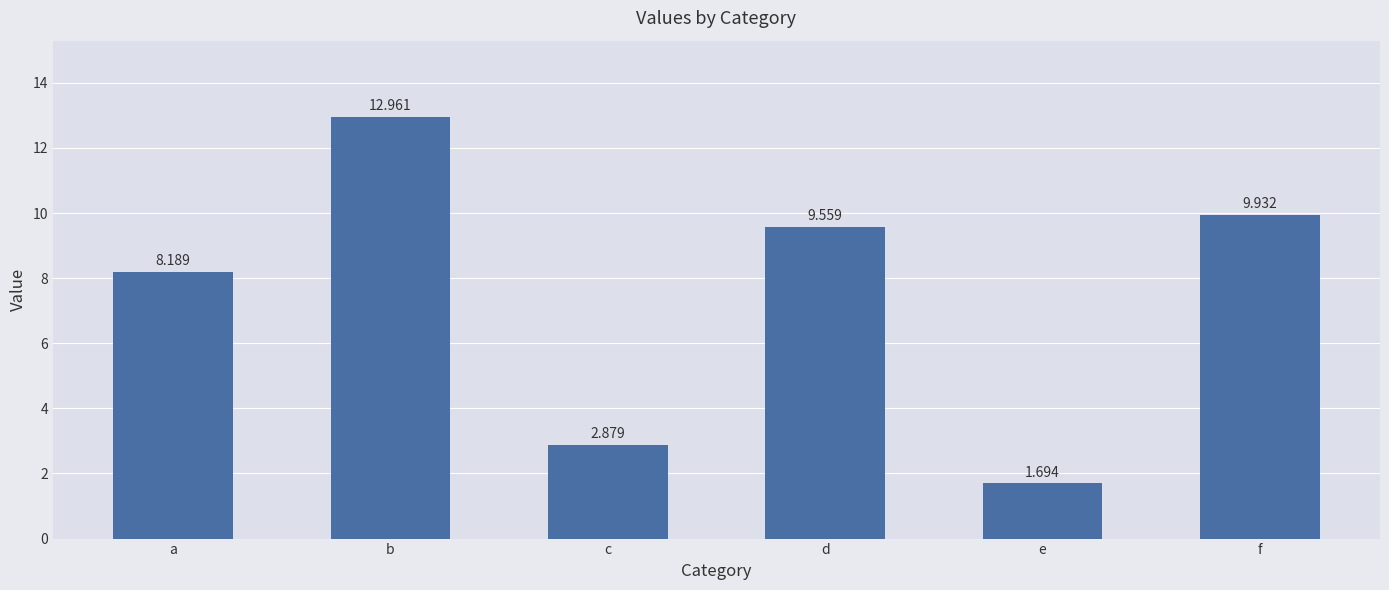

Rank the categories by value from lowest to highest.

e, c, a, d, f, b